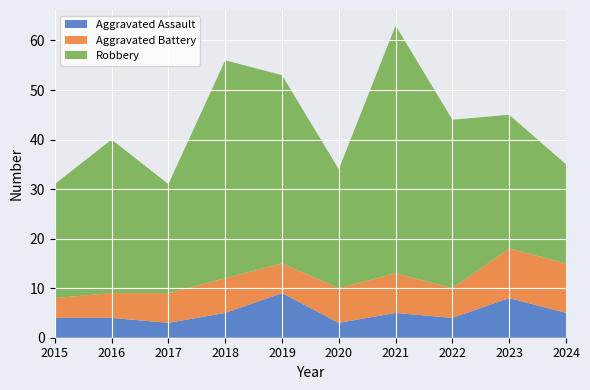

Reading right to left, what are all the values shown in this chart?

Aggravated Assault: 2024=5	2023=8	2022=4	2021=5	2020=3	2019=9	2018=5	2017=3	2016=4	2015=4
Aggravated Battery: 2024=10	2023=10	2022=6	2021=8	2020=7	2019=6	2018=7	2017=6	2016=5	2015=4
Robbery: 2024=20	2023=27	2022=34	2021=50	2020=24	2019=38	2018=44	2017=22	2016=31	2015=23